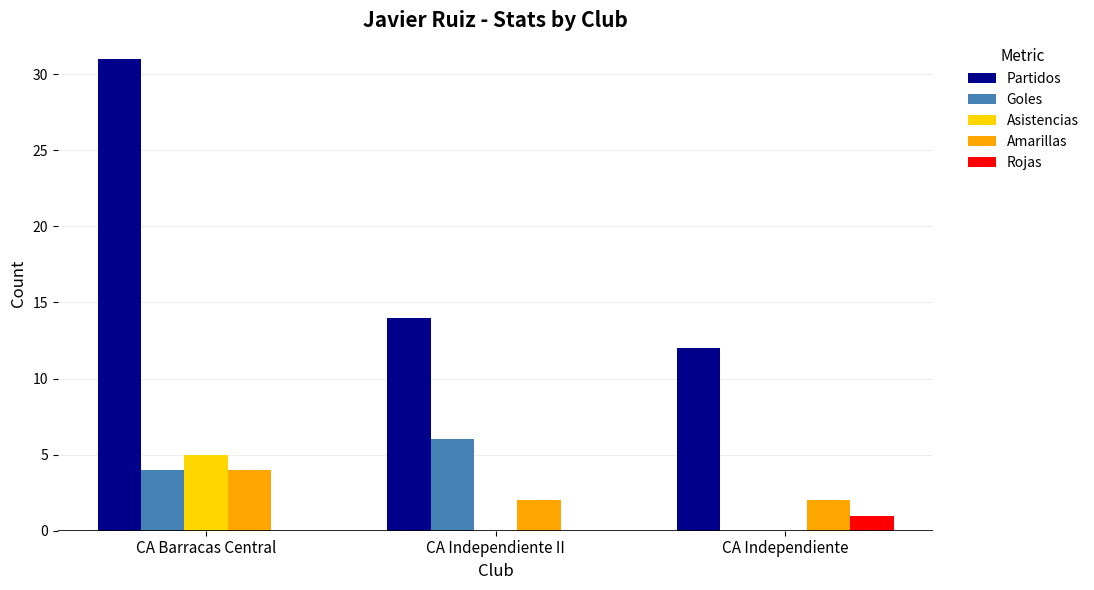

The Asistencias series shows 0 at CA Independiente. True or false?

True